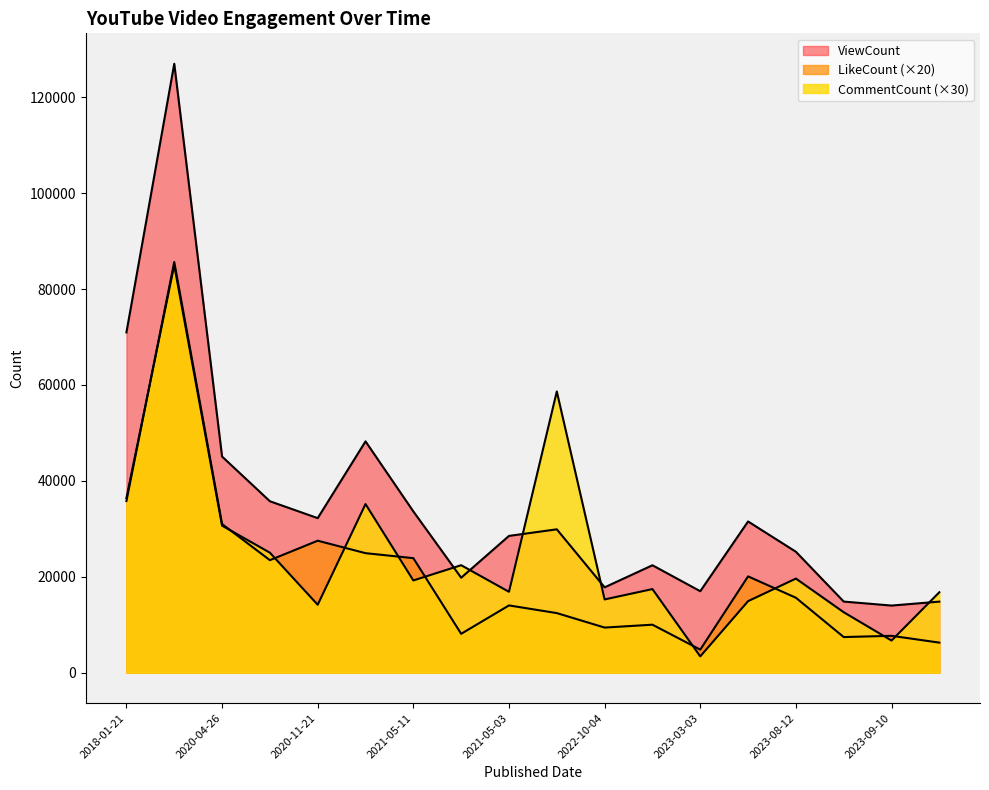

What is the difference between the highest and lowest values at 2023-09-10?

7301